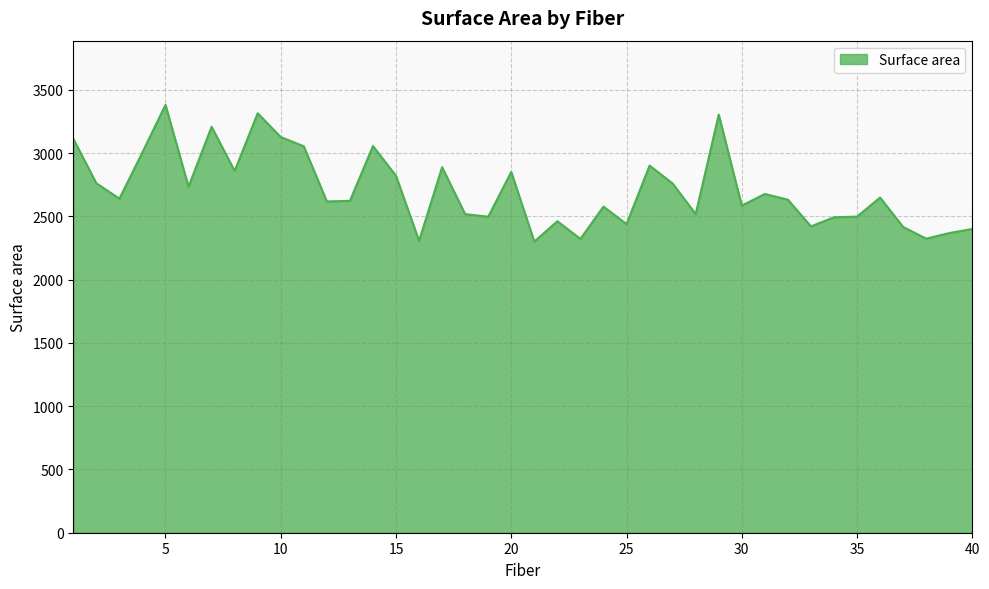

What is the difference between the maximum and minimum values?

1080.8